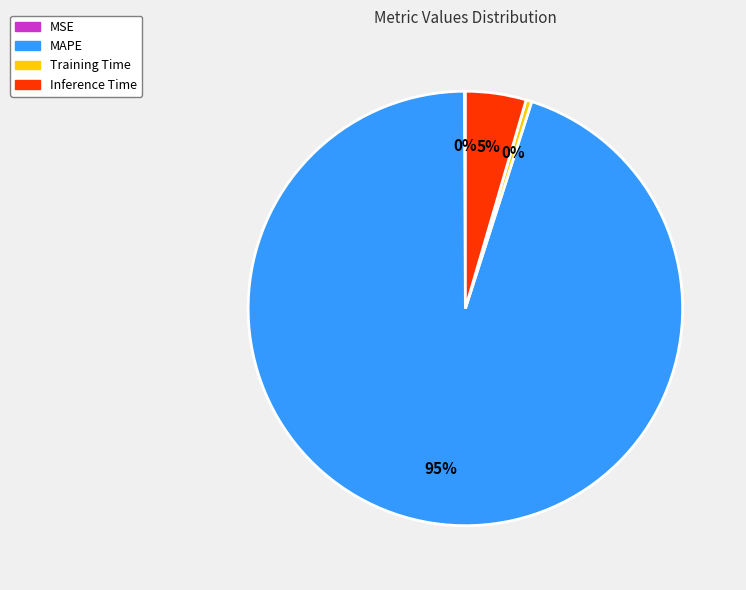

True or false: MAPE accounts for 95% of the total.

True